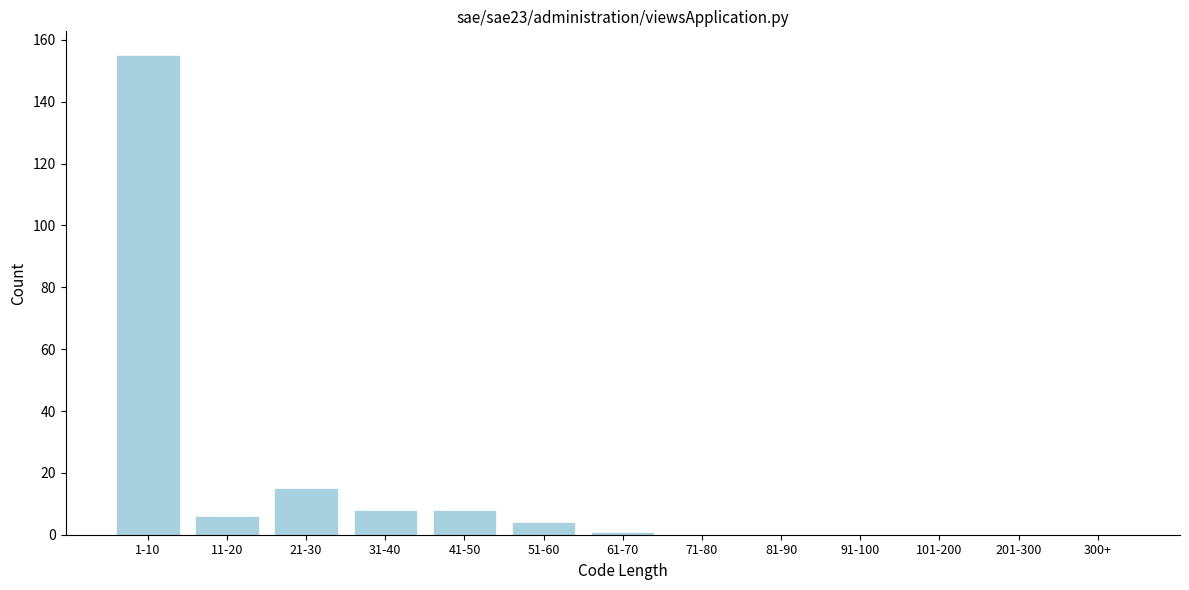

Reading right to left, extract all data points from this chart.

300+=0	201-300=0	101-200=0	91-100=0	81-90=0	71-80=0	61-70=1	51-60=4	41-50=8	31-40=8	21-30=15	11-20=6	1-10=155